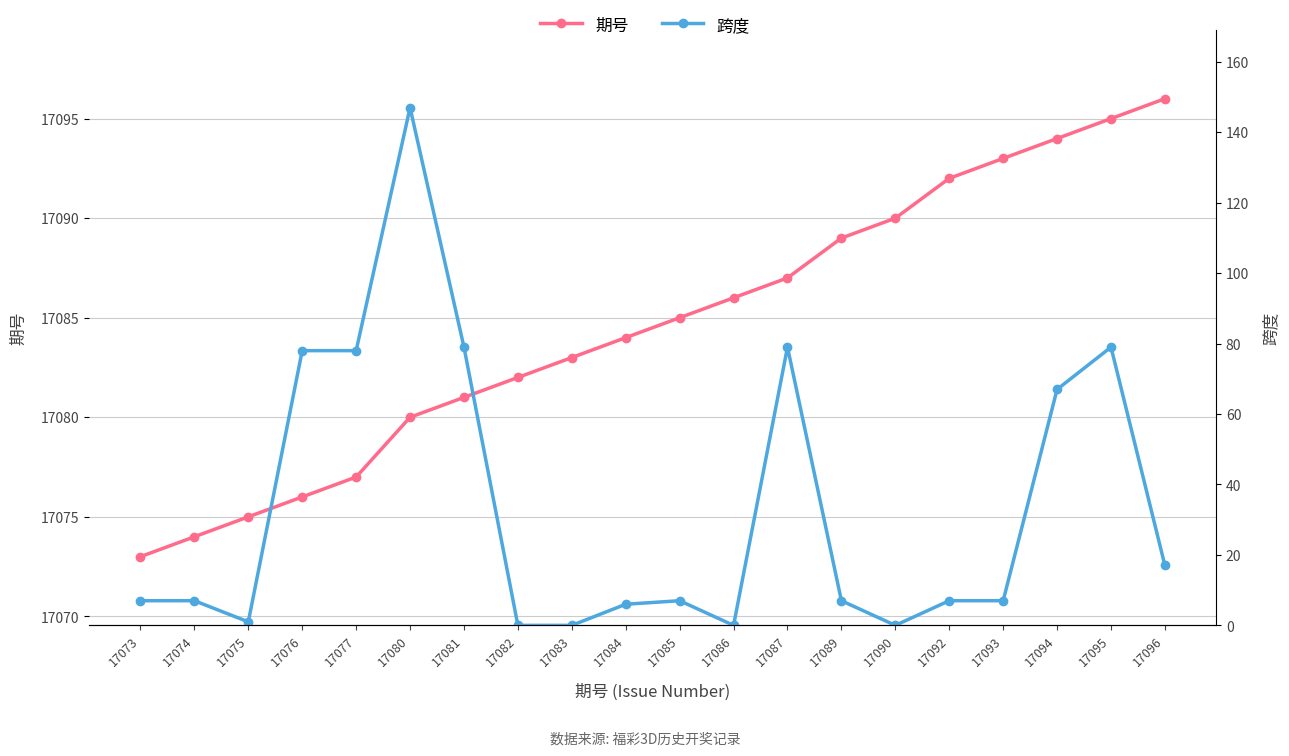

What is the difference between the highest and lowest values at 17095?

17016